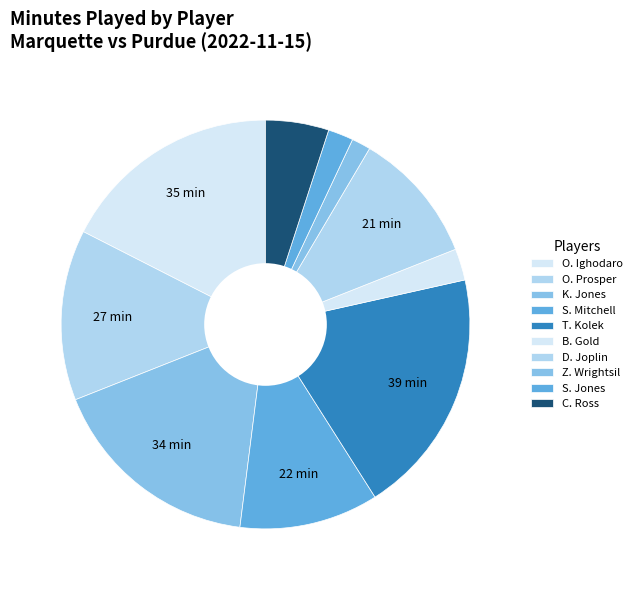

Does D. Joplin represent more than half of the total?

No